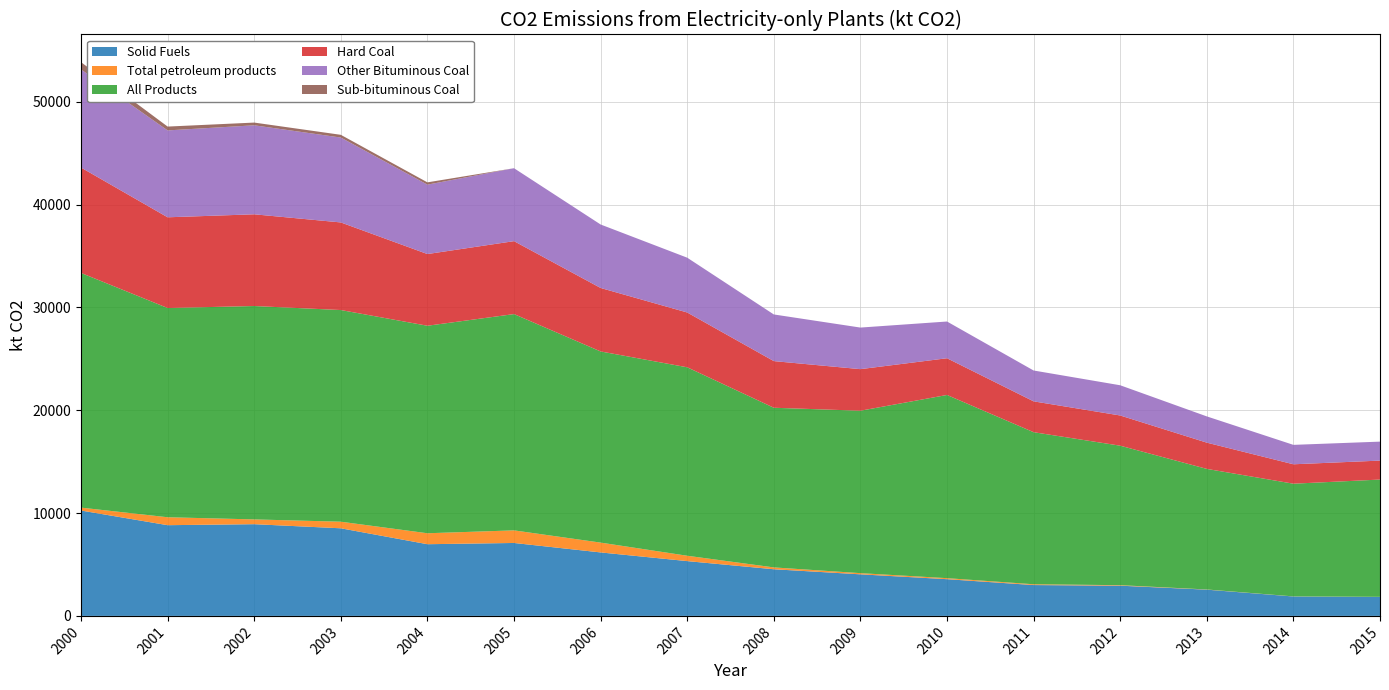

Reading left to right, transcribe all the data shown in this chart.

Solid Fuels: 10246.0	8820.4	8917.5	8518.2	6970.9	7091.3	6171.6	5328.0	4535.5	4042.3	3570.7	2999.4	2937.4	2551.8	1887.7	1843.9
Total petroleum products: 282.6	772.0	464.7	641.2	1065.2	1224.8	955.0	521.1	180.2	114.8	99.4	78.0	49.7	18.7	9.4	9.4
All Products: 22817.7	20343.8	20748.1	20579.0	20175.8	21029.5	18586.1	18323.4	15522.9	15792.5	17811.6	14784.3	13562.3	11722.9	10957.2	11403.2
Hard Coal: 10246.0	8820.4	8917.5	8518.2	6970.9	7091.3	6171.6	5328.0	4535.5	4042.3	3570.7	2999.4	2937.4	2551.8	1887.7	1843.9
Other Bituminous Coal: 9541.4	8448.2	8652.7	8253.5	6746.8	7091.3	6171.6	5328.0	4535.5	4042.3	3570.7	2999.4	2937.4	2551.8	1887.7	1843.9
Sub-bituminous Coal: 704.5	372.2	264.8	264.8	224.1	0.0	0.0	0.0	0.0	0.0	0.0	0.0	0.0	0.0	0.0	0.0